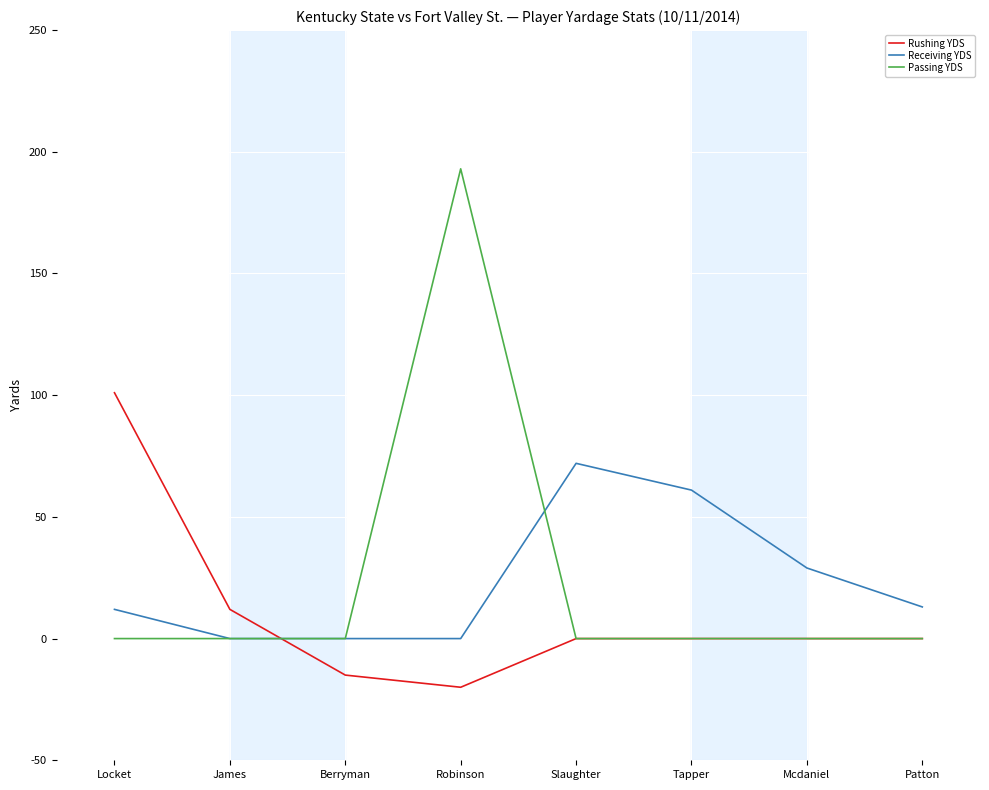

List the series in order of their peak value, lowest first.

Receiving YDS, Rushing YDS, Passing YDS